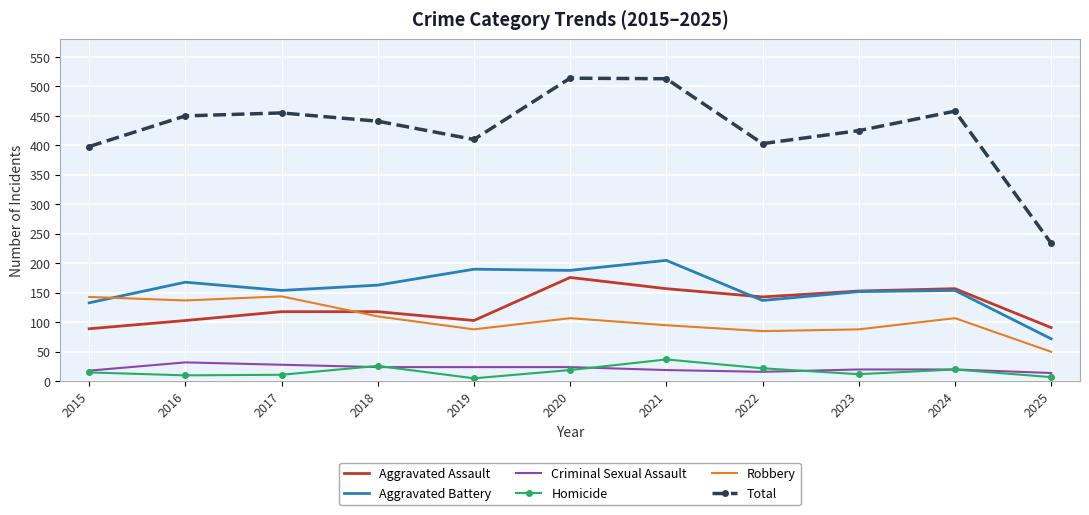

What are all the series names shown in the legend?

Aggravated Assault, Aggravated Battery, Criminal Sexual Assault, Homicide, Robbery, Total